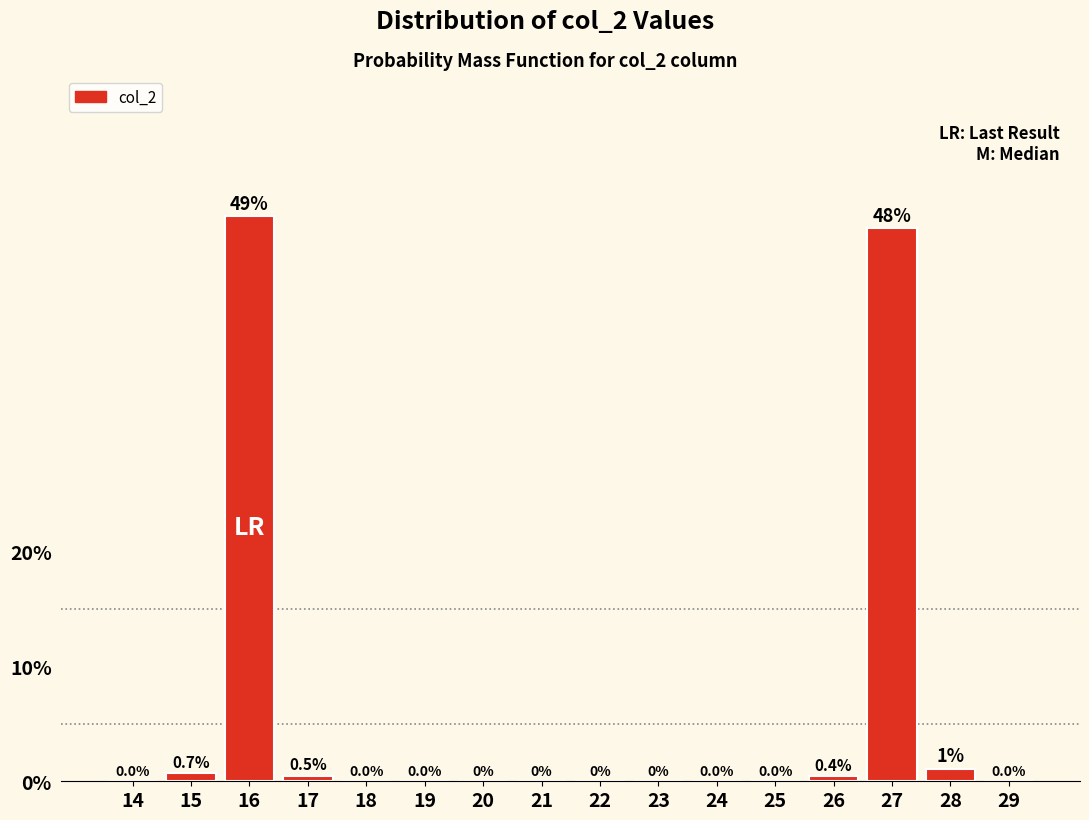

What is the change in value from 17 to 20?

-0.5